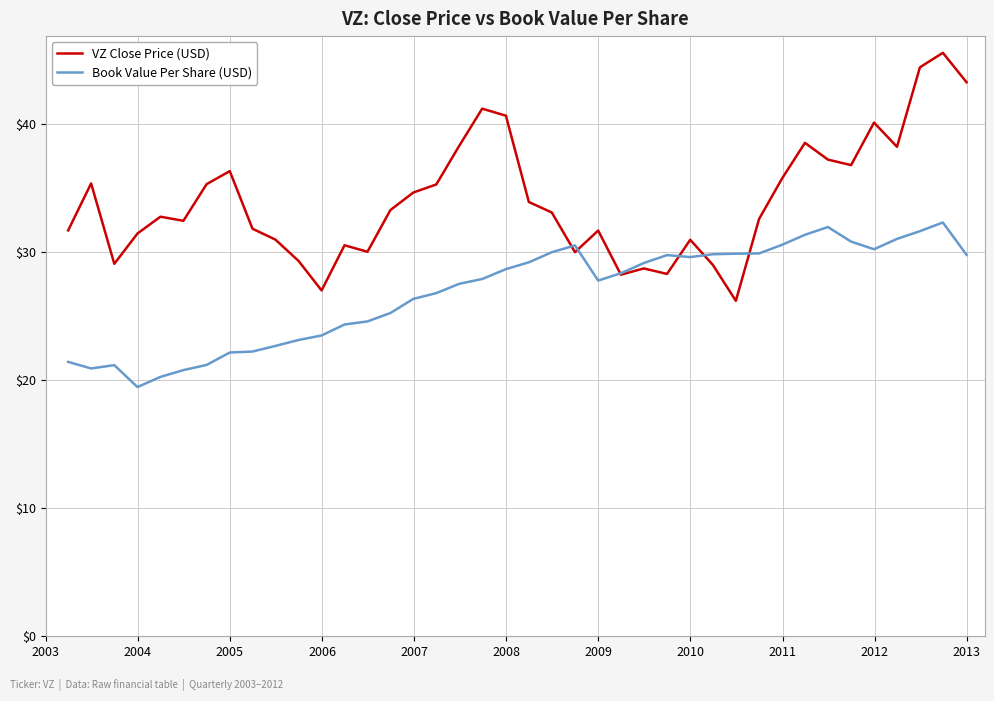

What is the greatest value displayed?

45.6